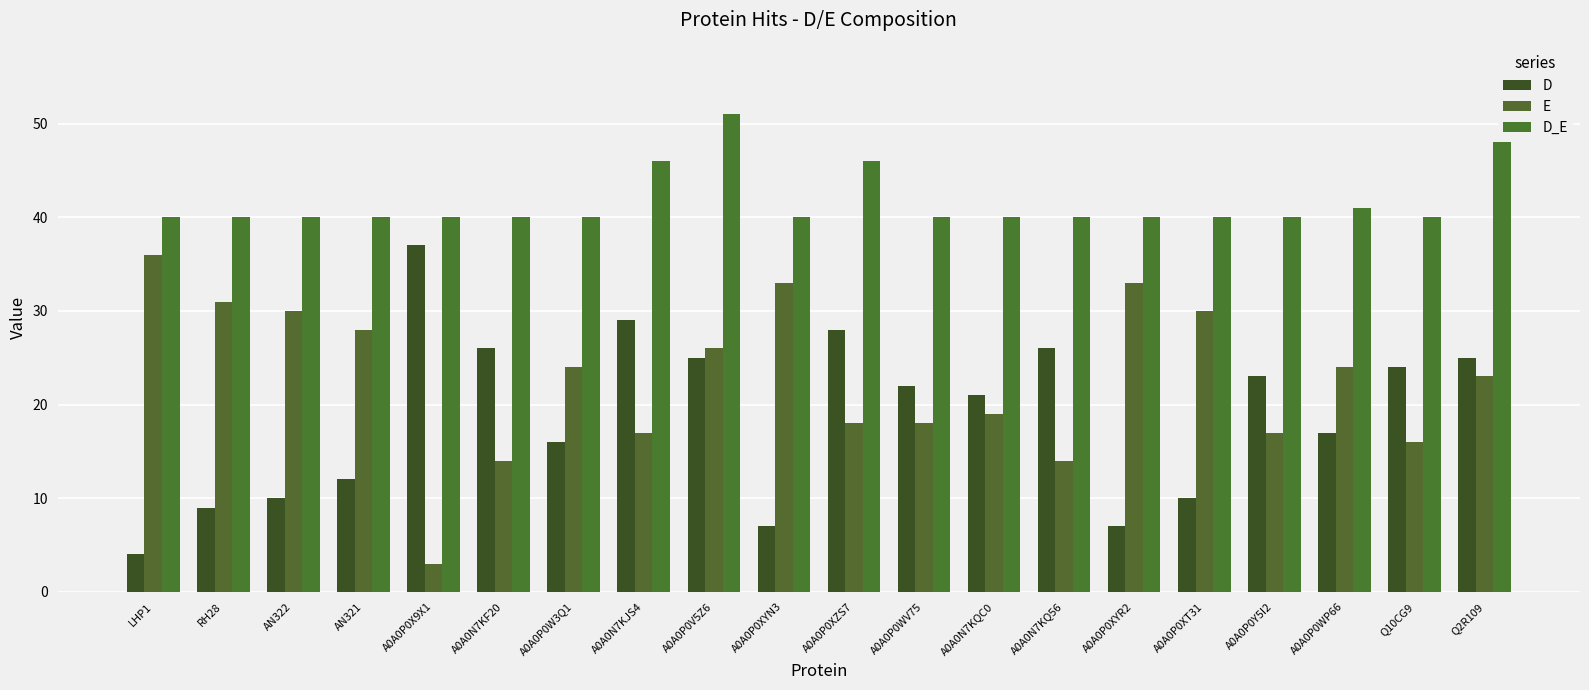

Reading right to left, extract all data points from this chart.

D: Q2R109=25	Q10CG9=24	A0A0P0WP66=17	A0A0P0Y5I2=23	A0A0P0XT31=10	A0A0P0XYR2=7	A0A0N7KQ56=26	A0A0N7KQC0=21	A0A0P0WV75=22	A0A0P0XZS7=28	A0A0P0XYN3=7	A0A0P0V5Z6=25	A0A0N7KJS4=29	A0A0P0W3Q1=16	A0A0N7KF20=26	A0A0P0X9X1=37	AN321=12	AN322=10	RH28=9	LHP1=4
E: Q2R109=23	Q10CG9=16	A0A0P0WP66=24	A0A0P0Y5I2=17	A0A0P0XT31=30	A0A0P0XYR2=33	A0A0N7KQ56=14	A0A0N7KQC0=19	A0A0P0WV75=18	A0A0P0XZS7=18	A0A0P0XYN3=33	A0A0P0V5Z6=26	A0A0N7KJS4=17	A0A0P0W3Q1=24	A0A0N7KF20=14	A0A0P0X9X1=3	AN321=28	AN322=30	RH28=31	LHP1=36
D_E: Q2R109=48	Q10CG9=40	A0A0P0WP66=41	A0A0P0Y5I2=40	A0A0P0XT31=40	A0A0P0XYR2=40	A0A0N7KQ56=40	A0A0N7KQC0=40	A0A0P0WV75=40	A0A0P0XZS7=46	A0A0P0XYN3=40	A0A0P0V5Z6=51	A0A0N7KJS4=46	A0A0P0W3Q1=40	A0A0N7KF20=40	A0A0P0X9X1=40	AN321=40	AN322=40	RH28=40	LHP1=40